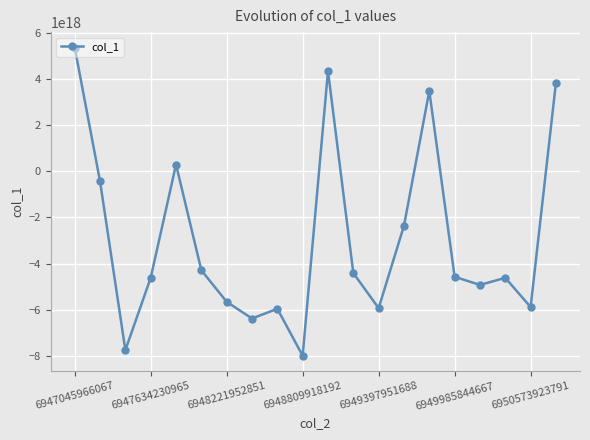

How many points are higher than both their immediate neighbors (excluding endpoints)?

5